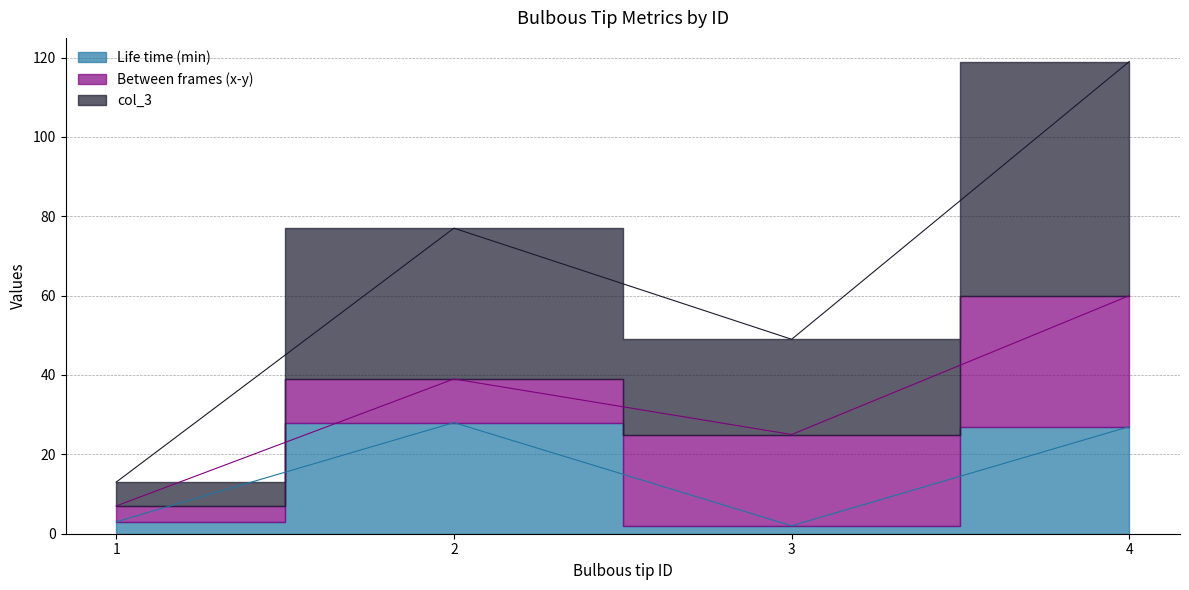

What is the difference between the maximum and minimum values in the Life time (min) series?

26